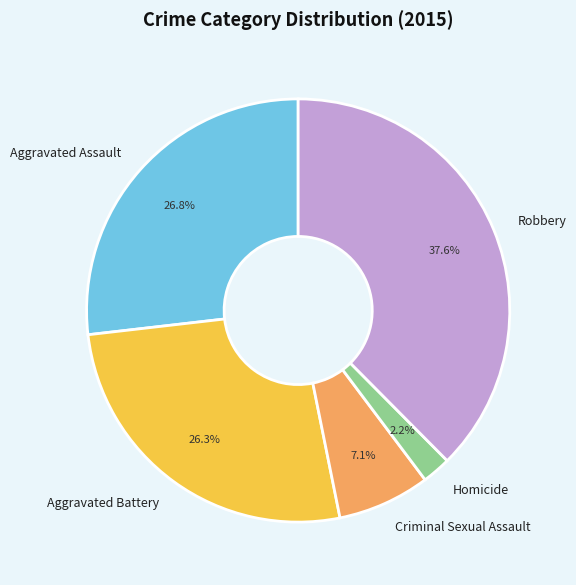

To the nearest percent, what is the average slice percentage?

20%